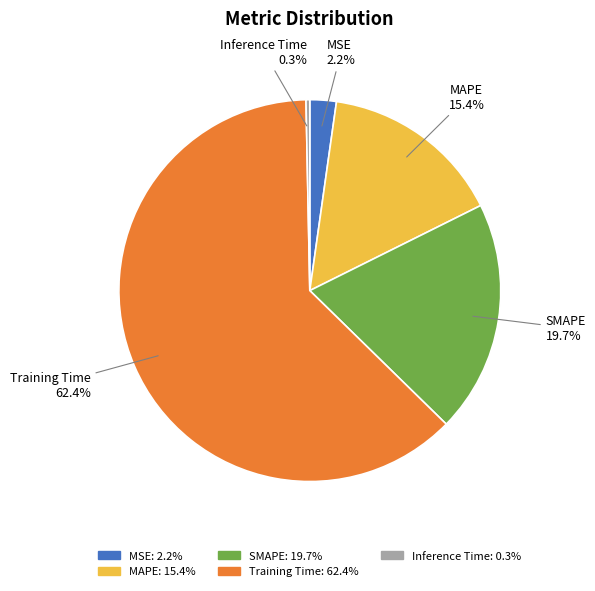

Is there any slice that represents more than half of the pie?

Yes